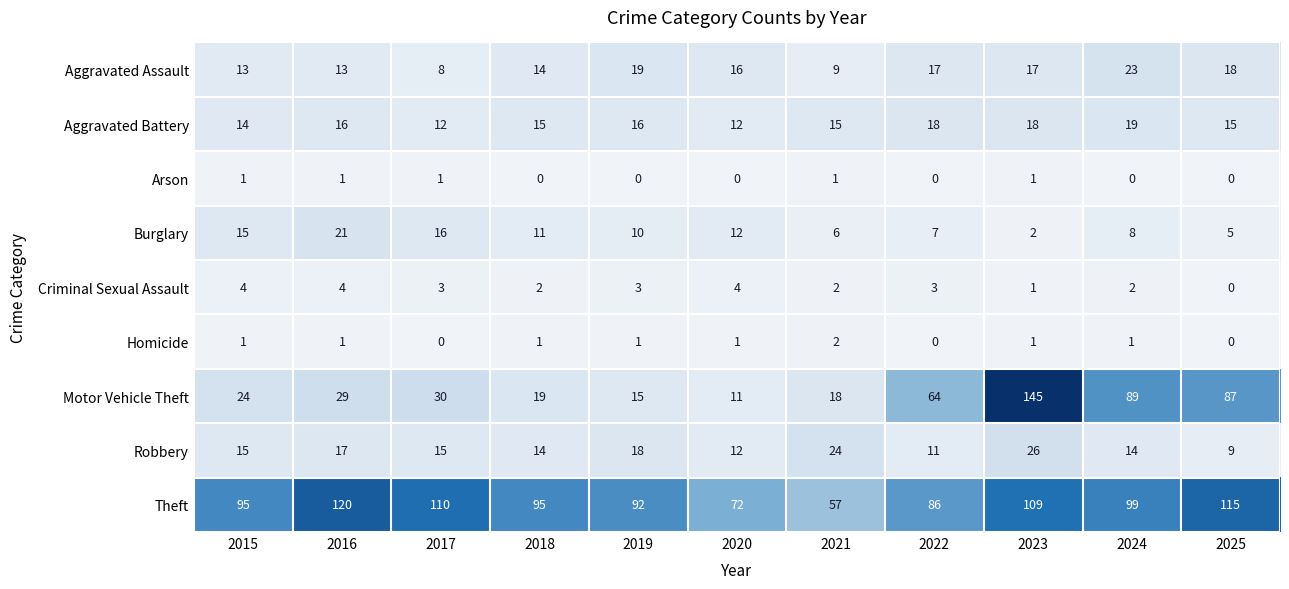

Which series has the largest total across all categories?

Theft